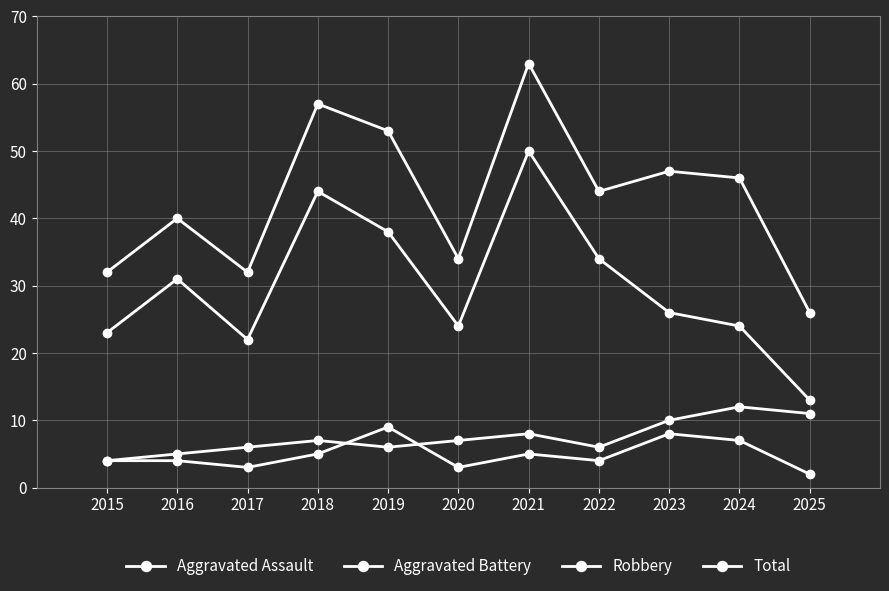

Rank the categories by Total value from highest to lowest.

2021, 2018, 2019, 2023, 2024, 2022, 2016, 2020, 2015, 2017, 2025